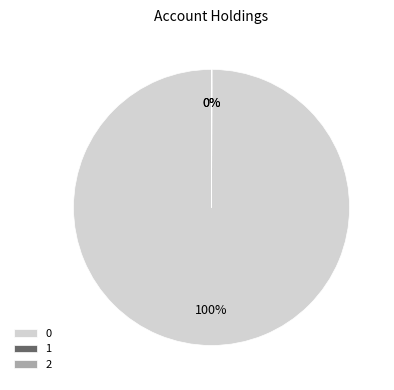

To the nearest percent, what is the average slice percentage?

33%